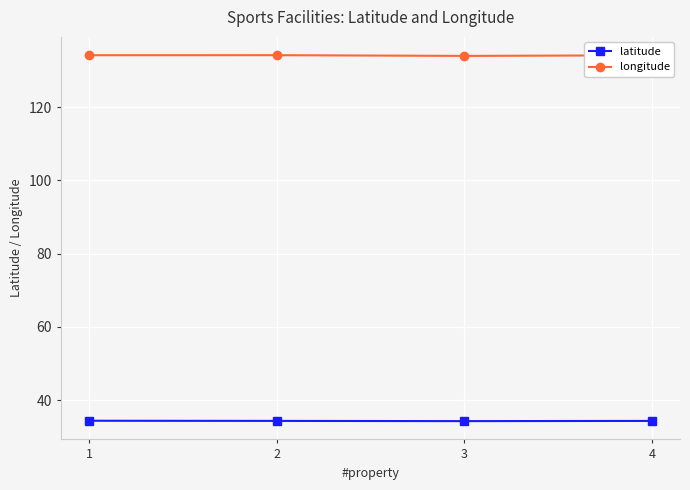

True or false: longitude has more than 1 points higher than both neighbors.

False